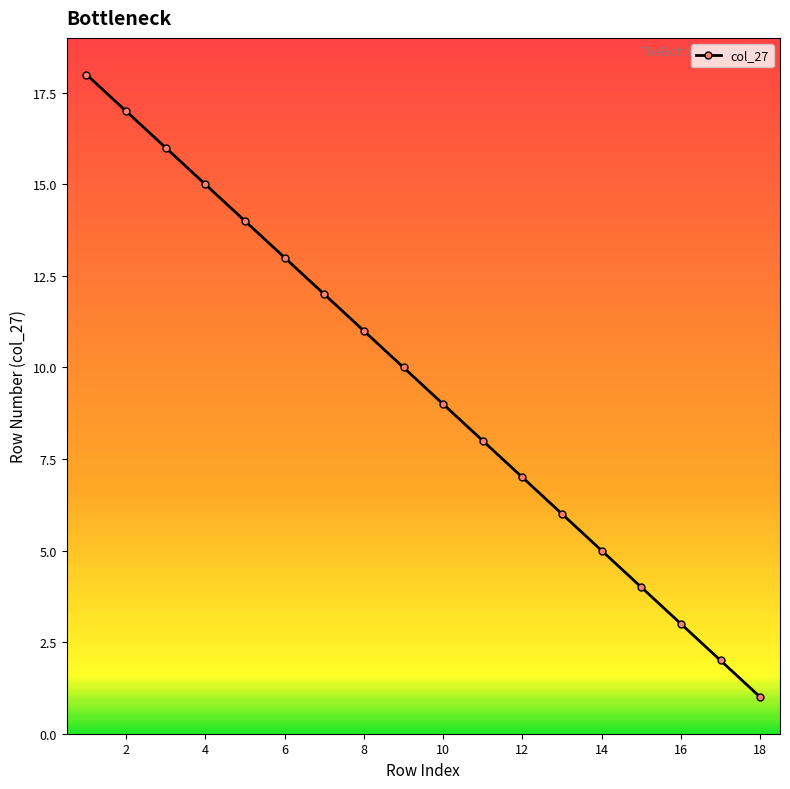

What is the sum of all values?

171